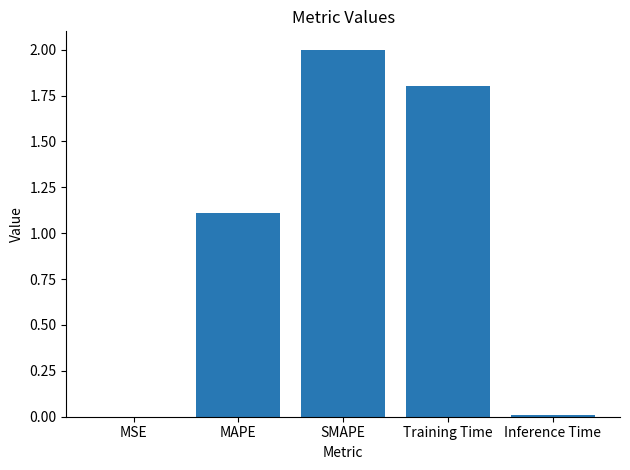

At which category does the chart reach its peak across all series?

SMAPE